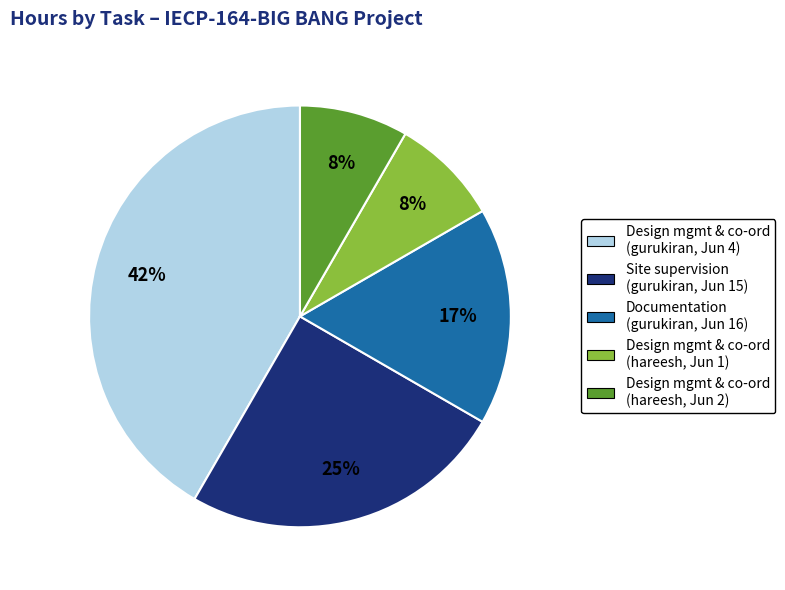

Count the number of slices in the pie.

5